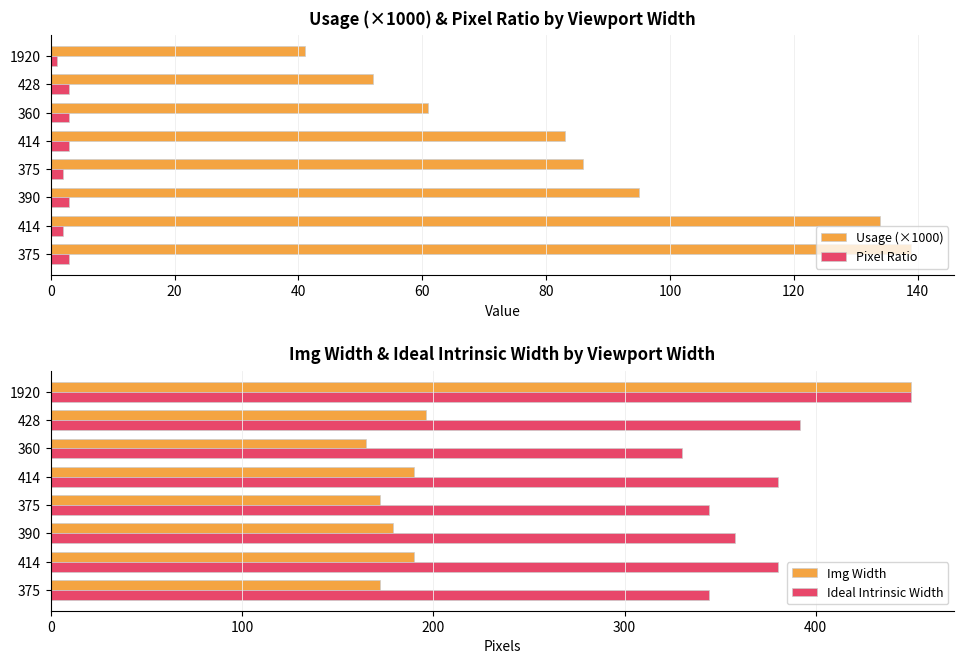

Between 360 and 428, which series saw the biggest shift?

Ideal Intrinsic Width